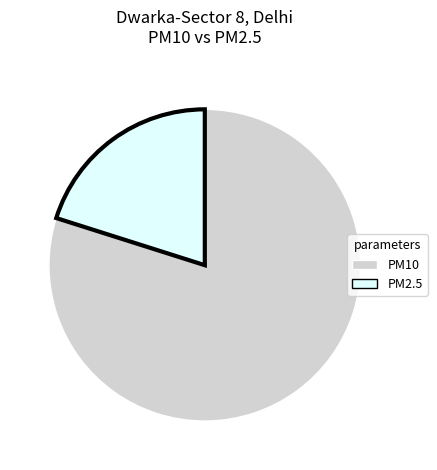

How many slices are in this pie chart?

2